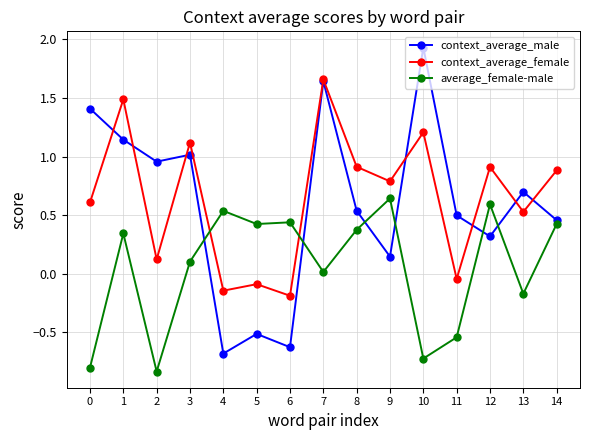

Which series has the largest total across all categories?

context_average_female